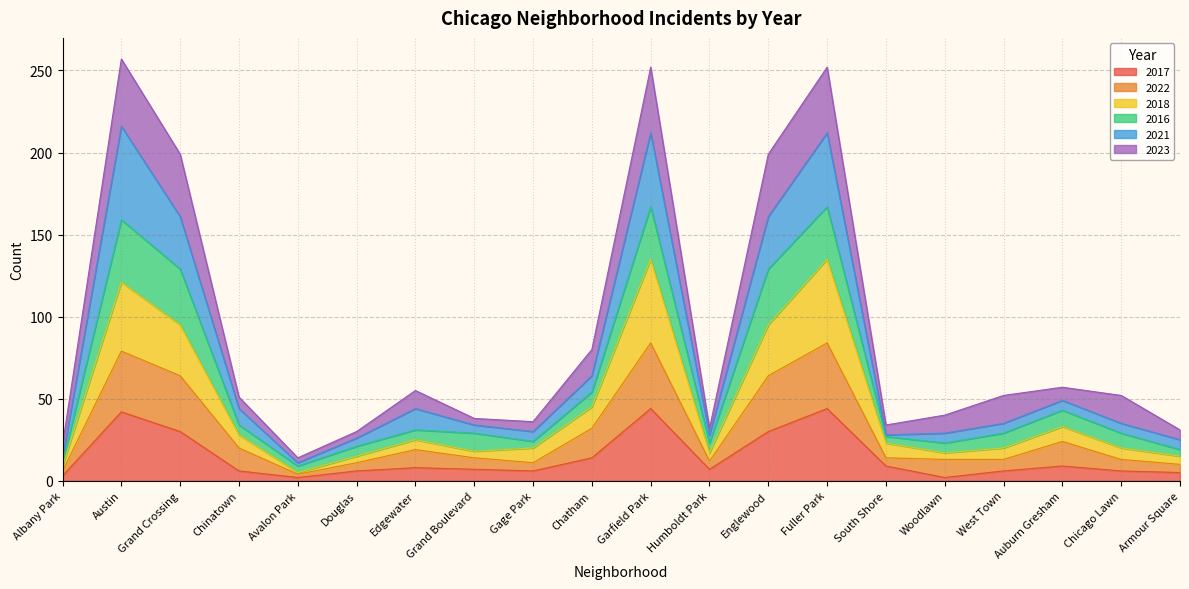

Where is the first local maximum for 2018?

Austin